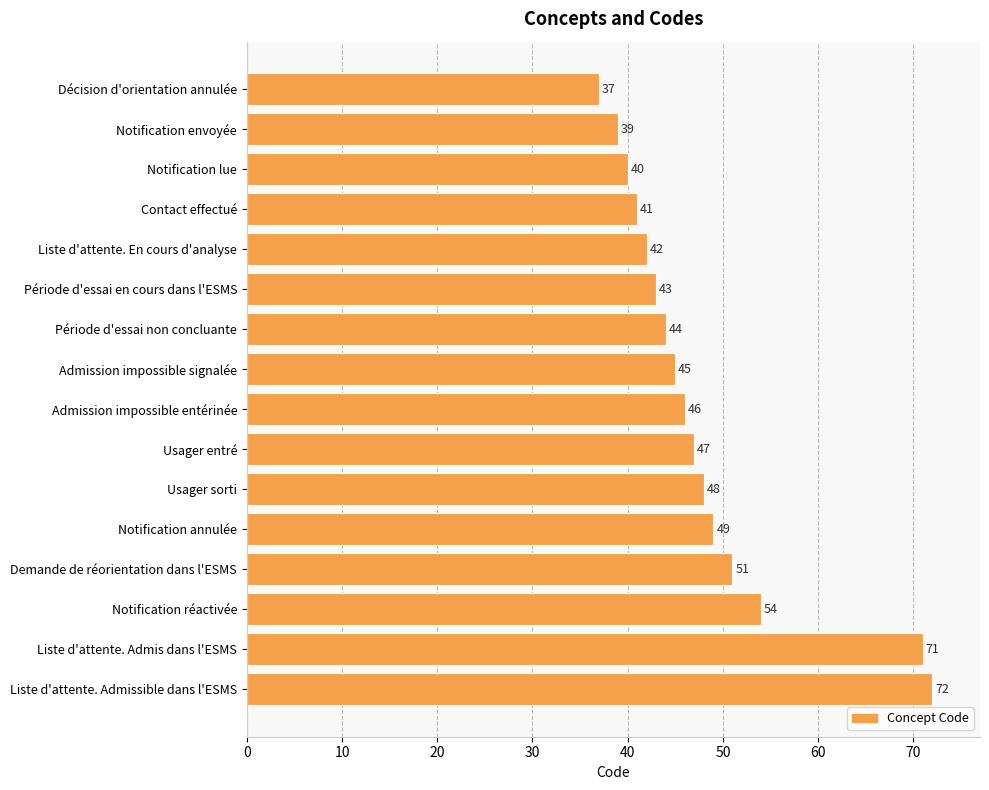

What is the difference between the second highest and minimum values?

34